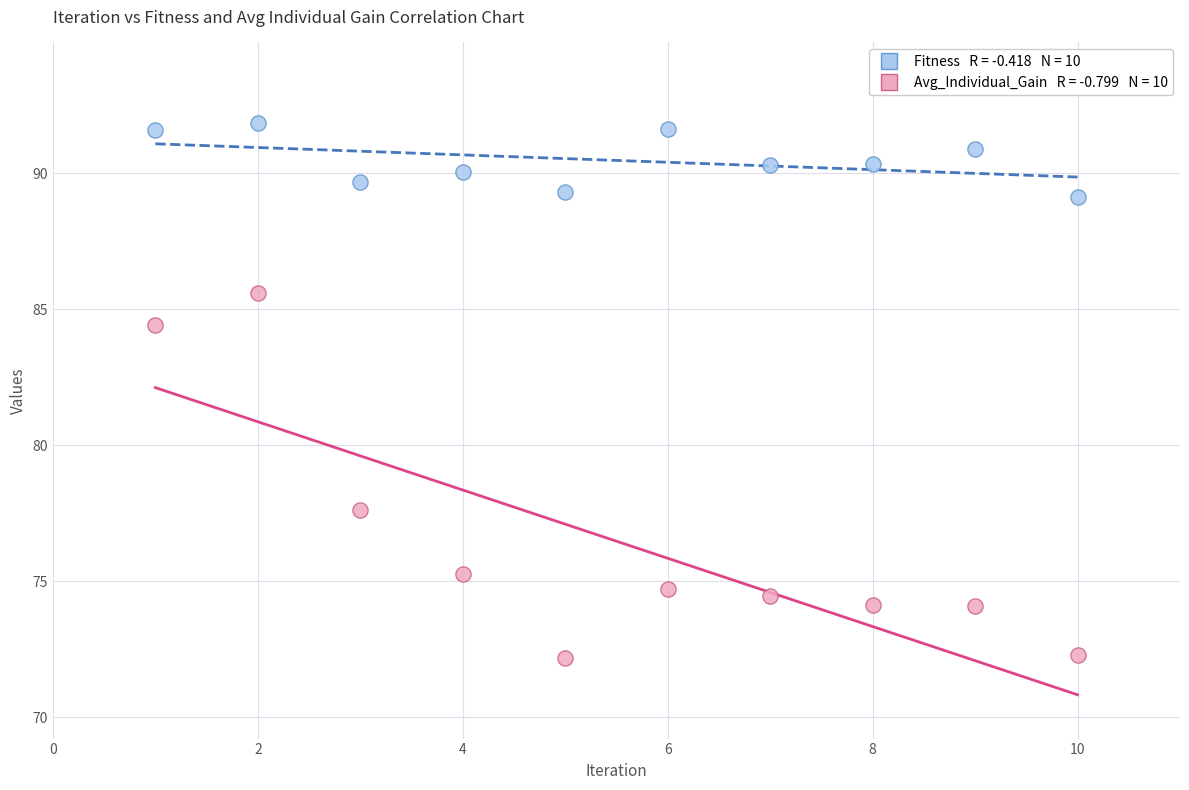

Across all series, what Y value is closest to 82?

84.4